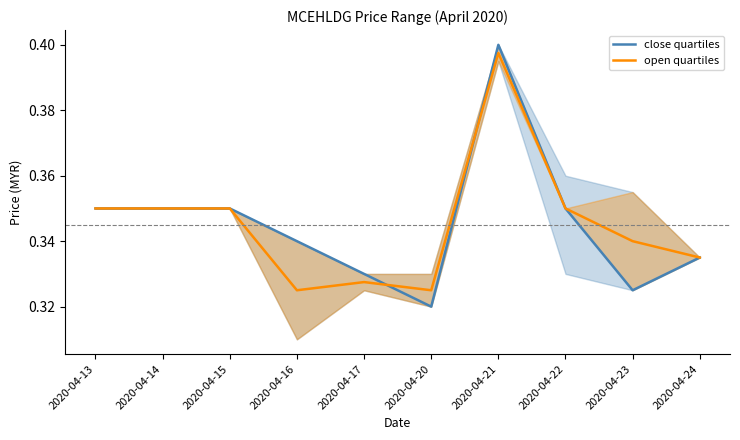

True or false: open quartiles and close quartiles intersect in this chart.

True